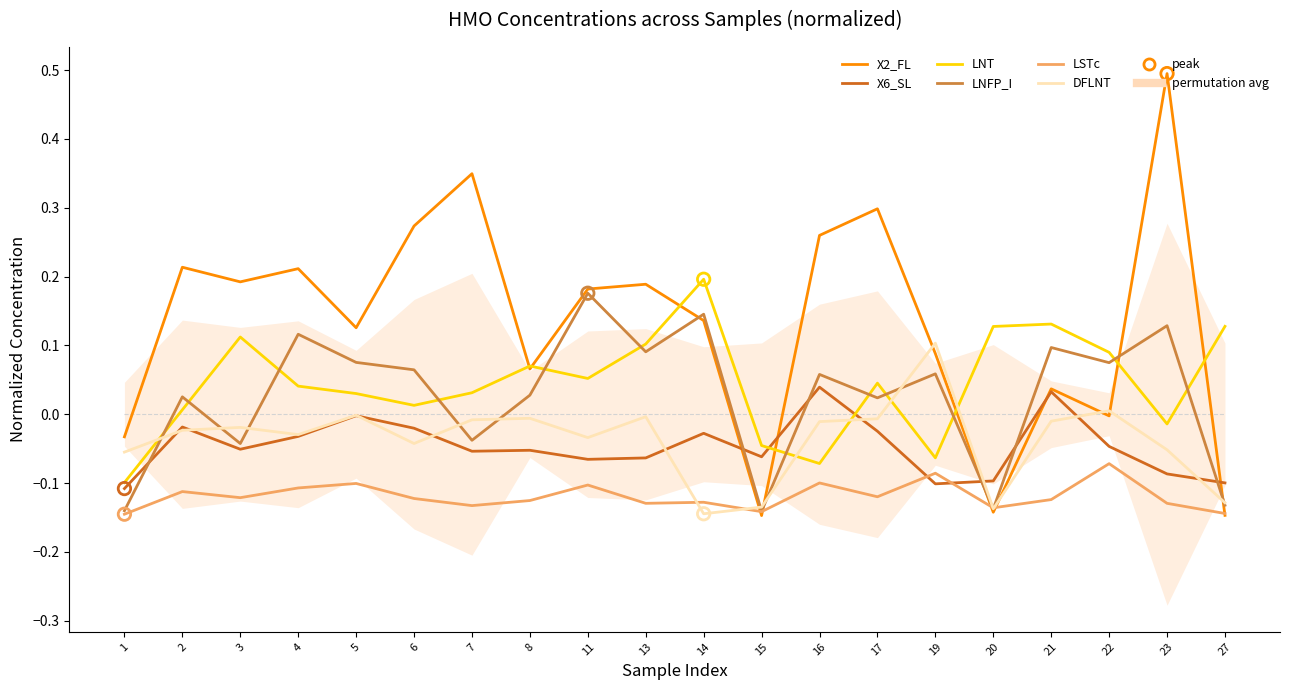

At how many categories does at least one series exceed 0?

18